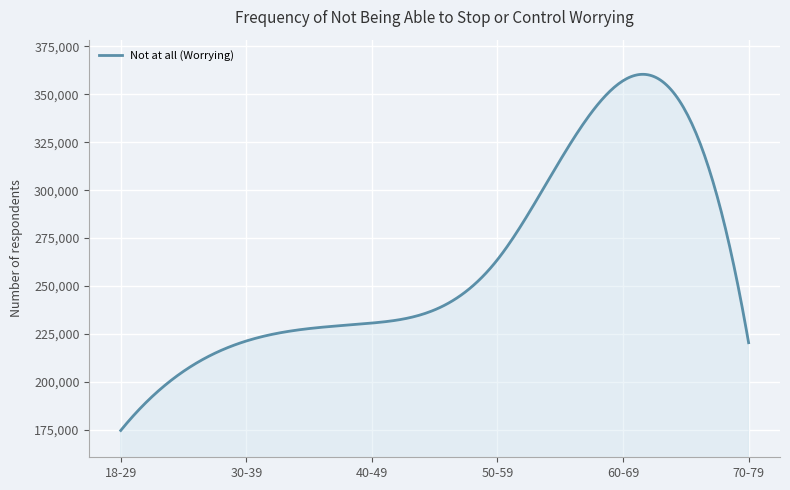

What is the maximum value shown in the chart?

360419.9